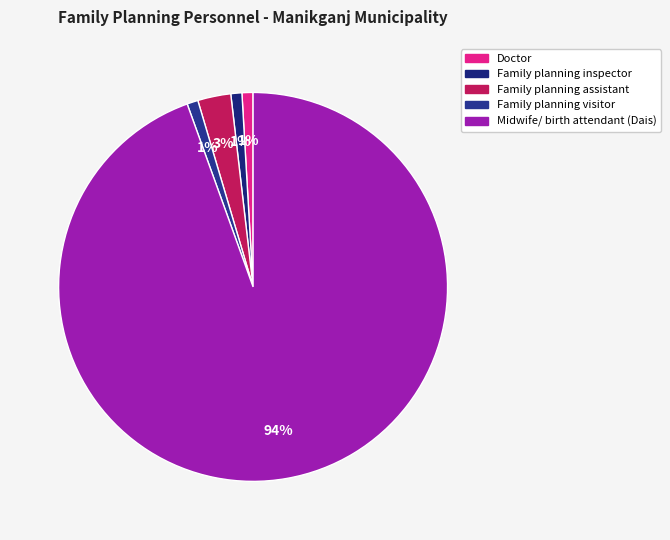

What is the majority slice?

Midwife/ birth attendant (Dais)